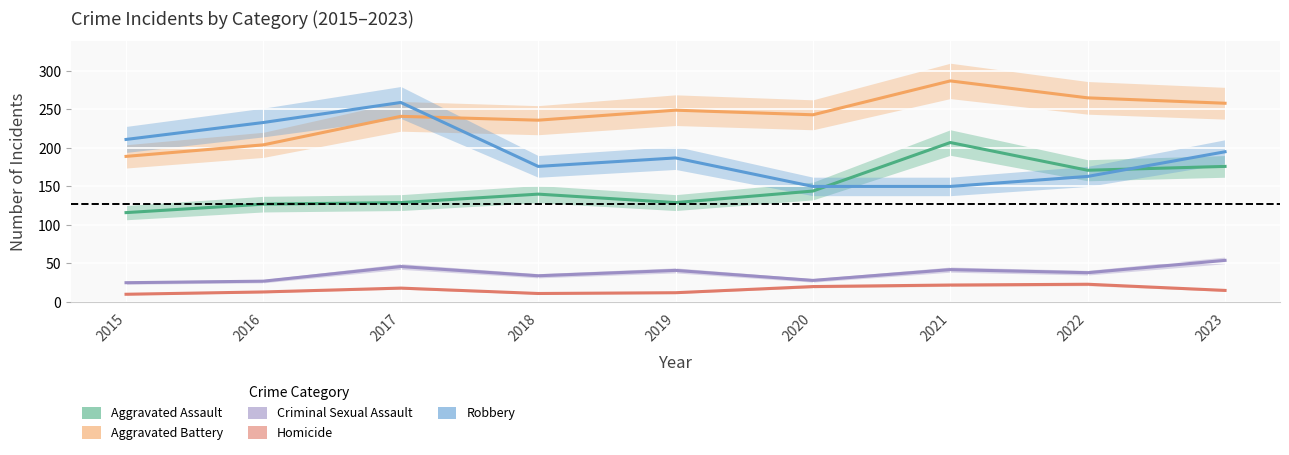

True or false: Aggravated Battery and Criminal Sexual Assault cross at least once.

False